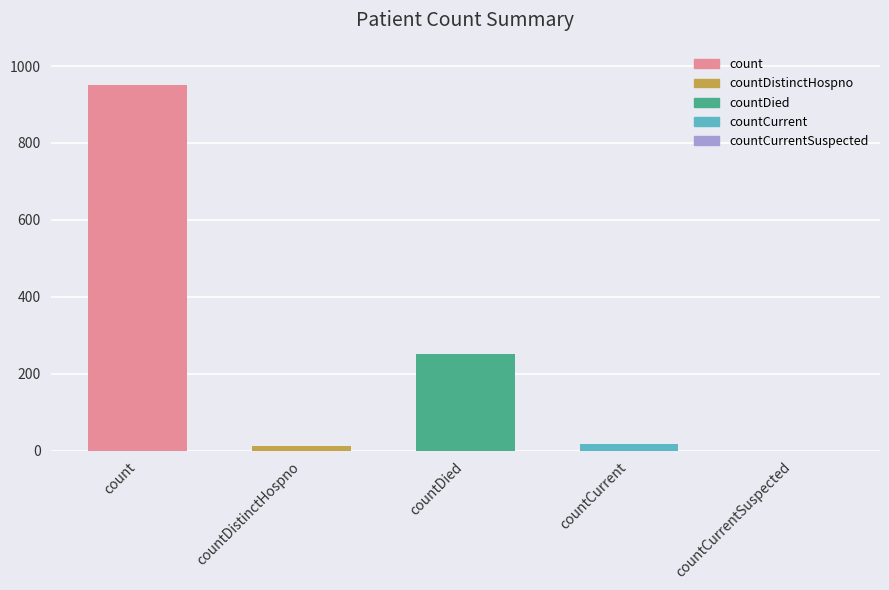

How many positive values are there?

4